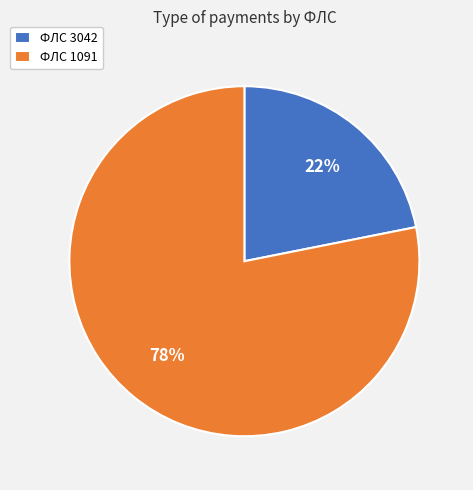

To the nearest percent, what percentage of the pie is ФЛС 3042?

22%